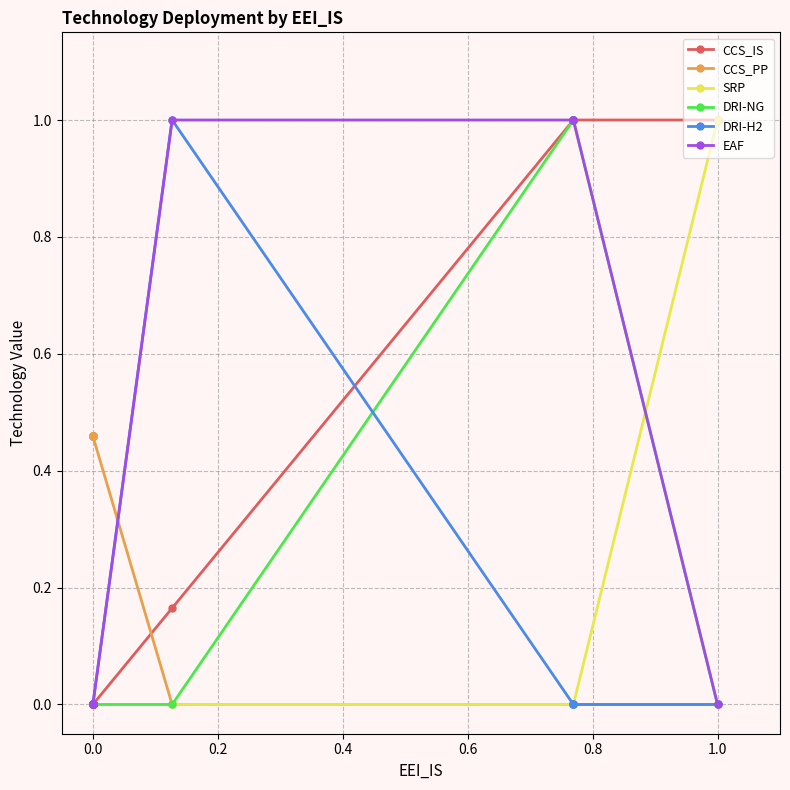

Which series has the largest total across all categories?

CCS_PP